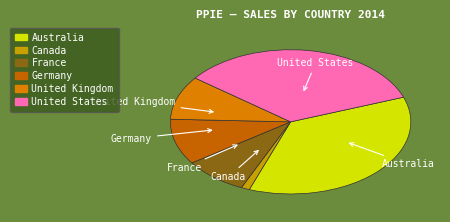

Approximately how many times larger is the value at Germany compared to Australia?

0.3